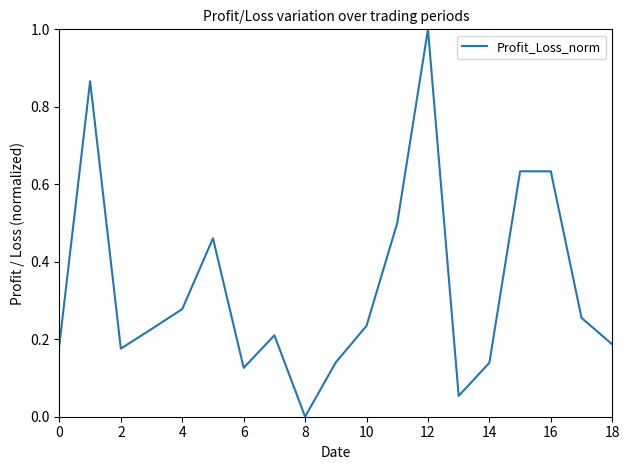

Is this an area chart (filled region under the line)?

No